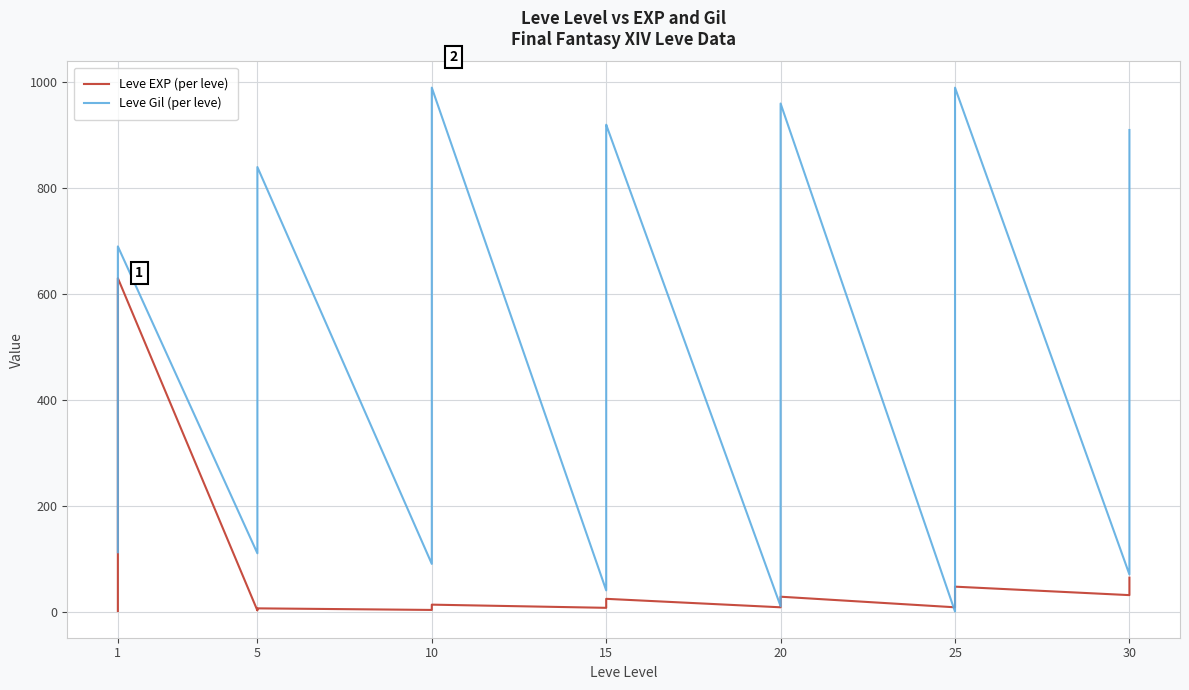

Which has a higher value, 1 or 20?

20